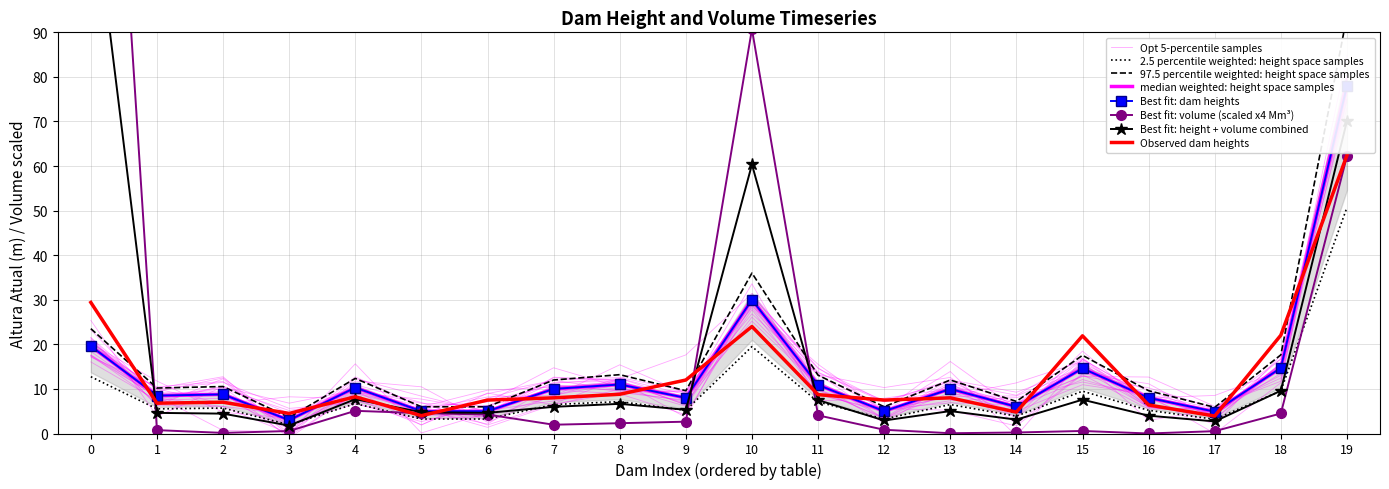

Is it true that Observed dam heights equals 8.0 at 13?

True